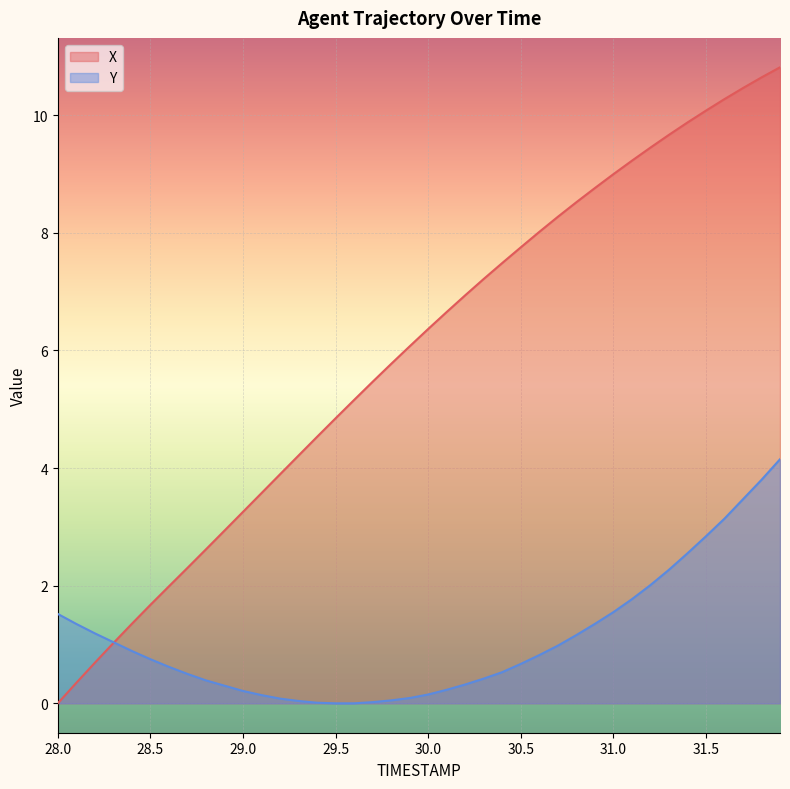

Is it true that X equals 4.8 at 31.0?

False